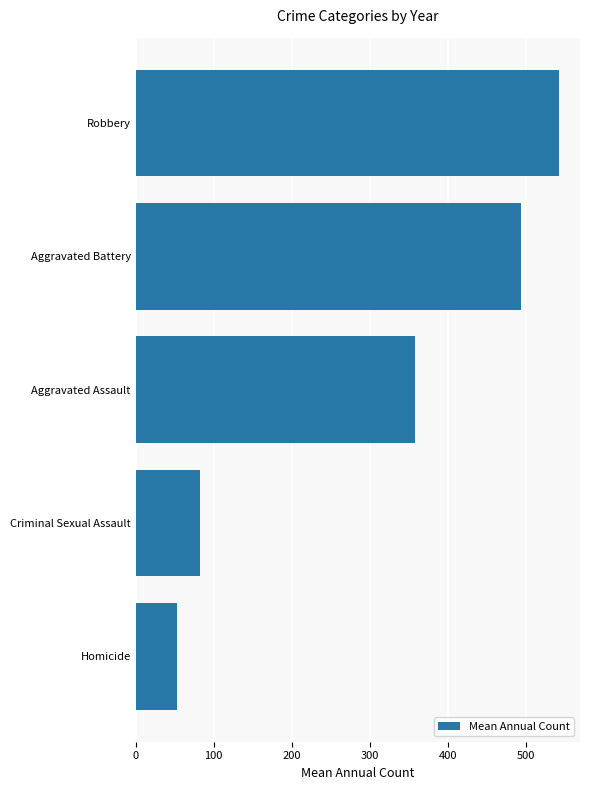

What is the change in value from Aggravated Battery to Robbery?

+48.7